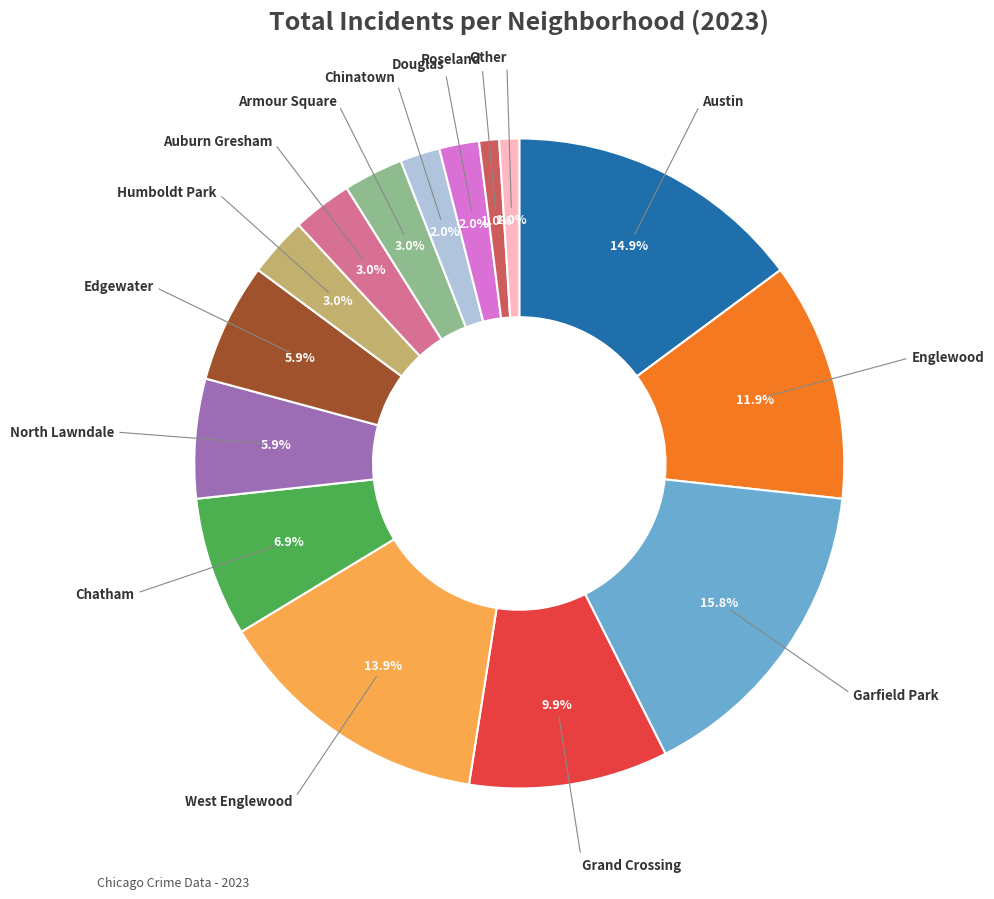

Is the sum of Grand Crossing and Armour Square greater than half?

No